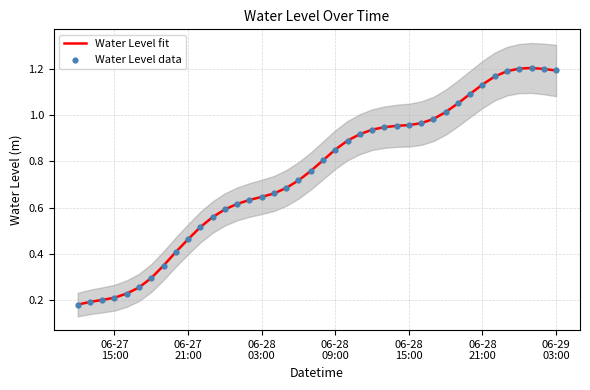

Which series has the largest total across all categories?

Water Level fit